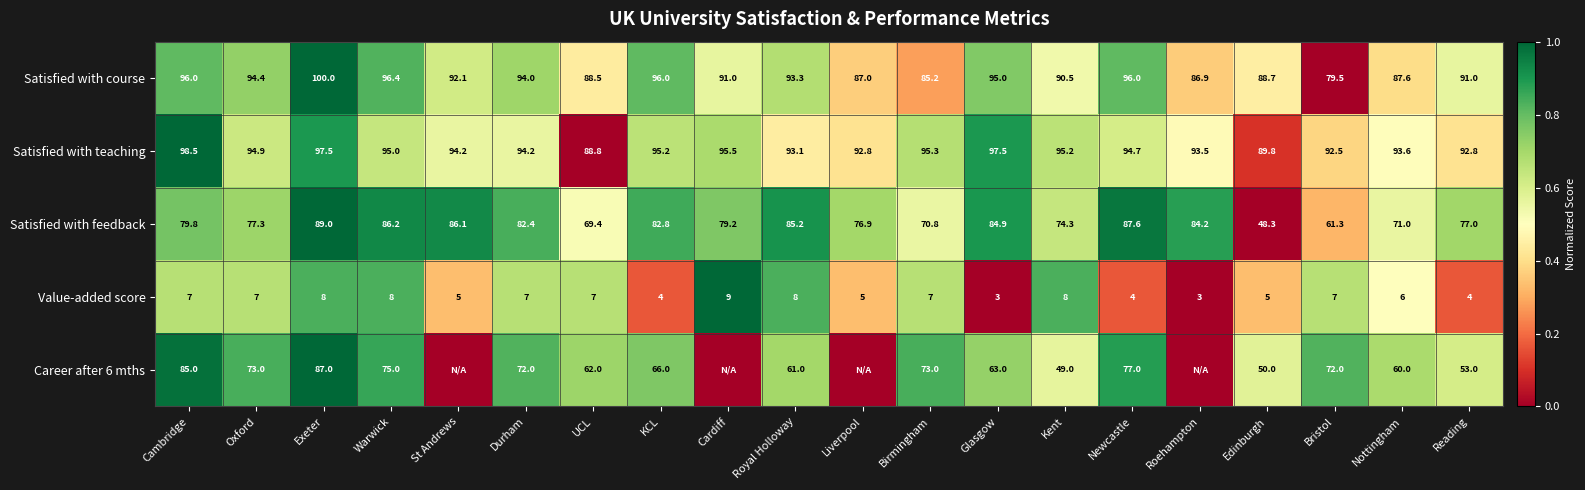

What is the total value across all series at Kent?

317.0